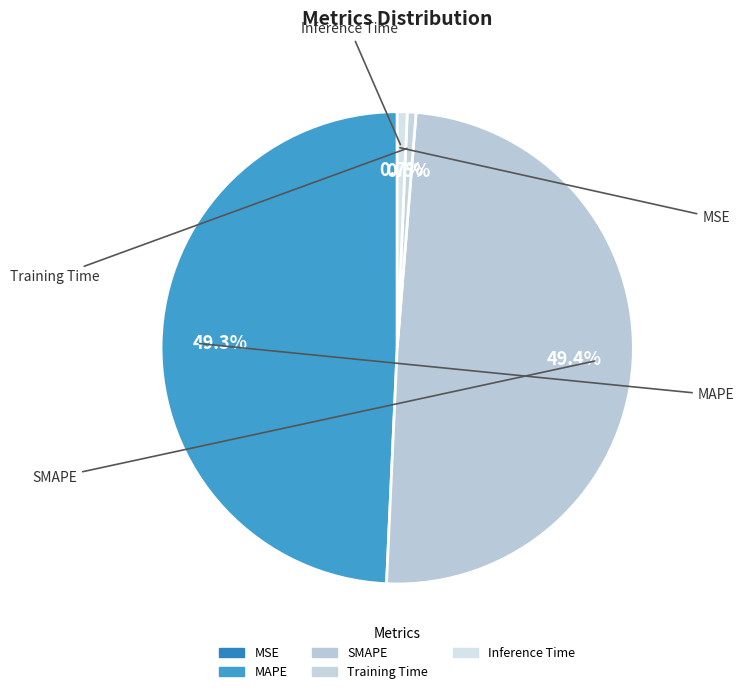

Count the number of slices in the pie.

5